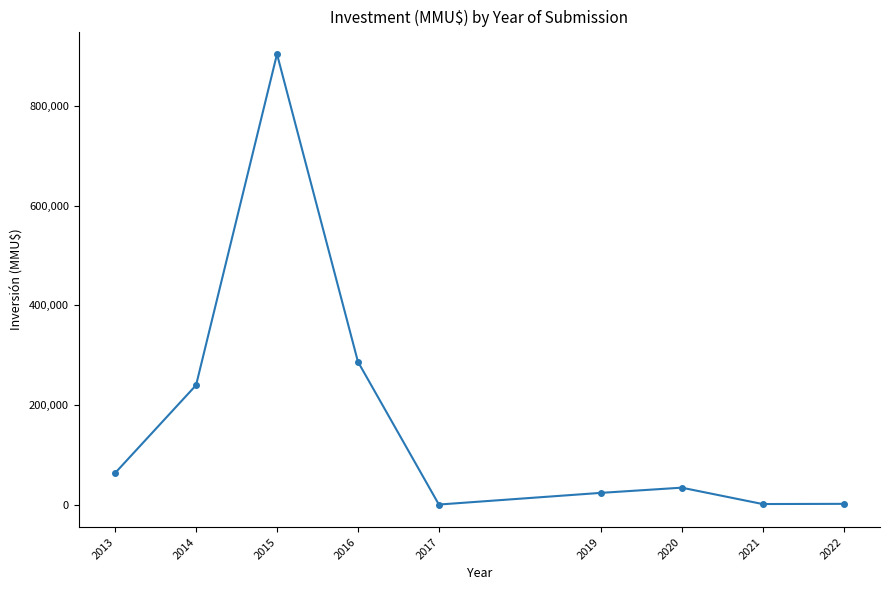

Which has a higher value, 2019 or 2021?

2019